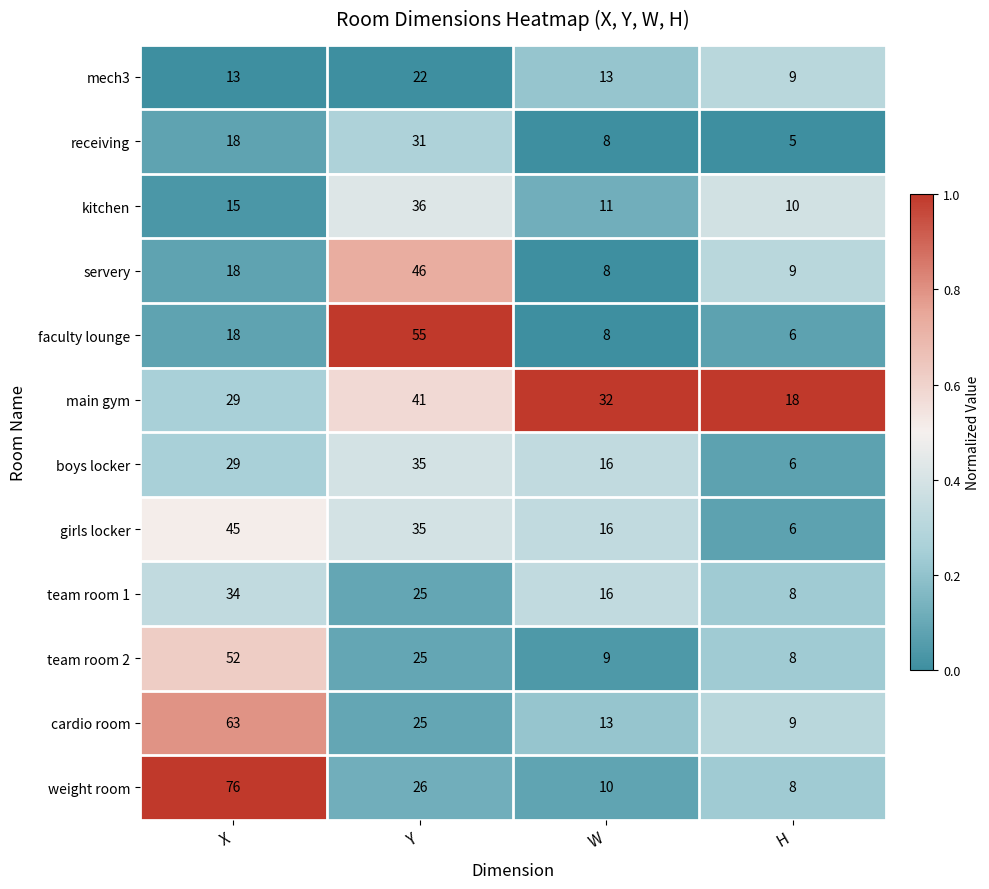

What is the difference between the highest and lowest values at W?

24